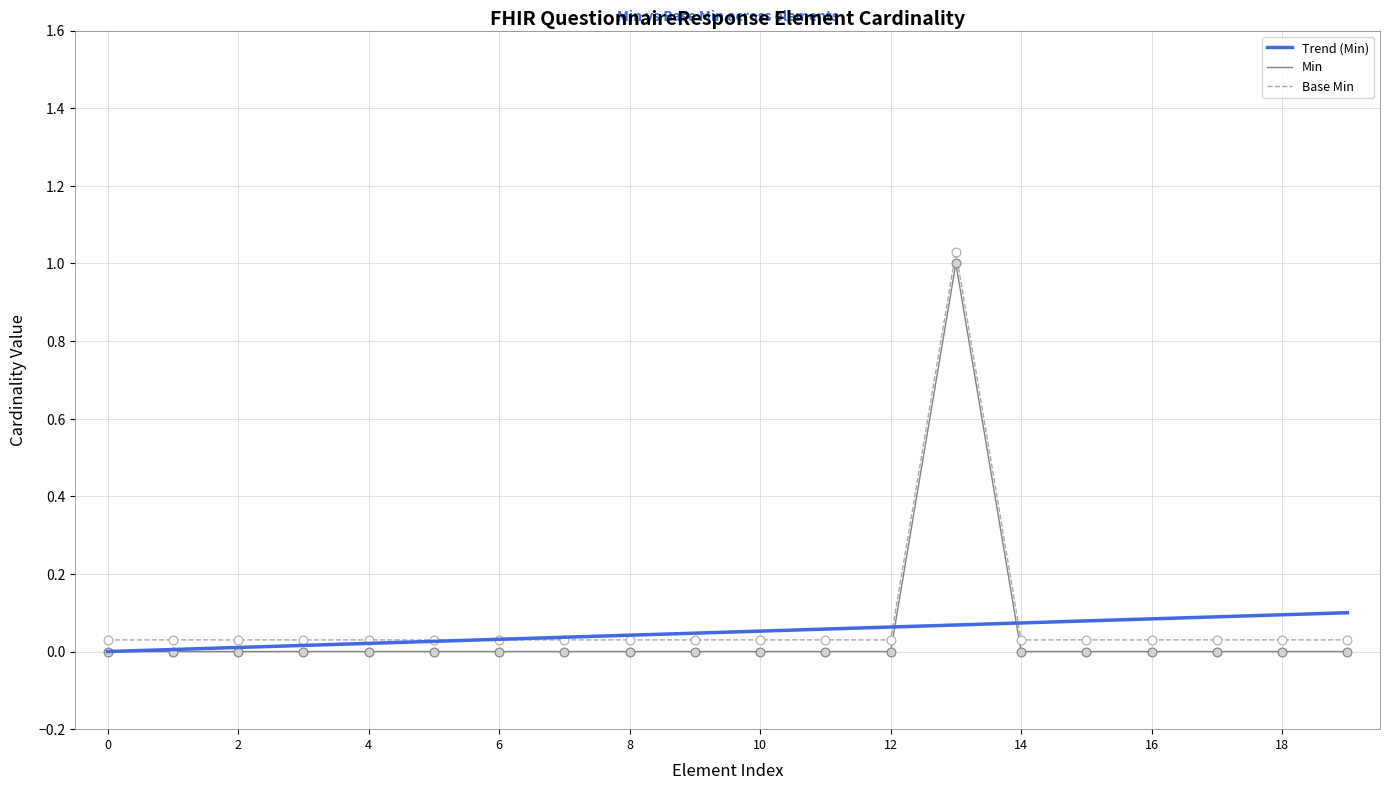

Which series has the largest total across all categories?

Base Min